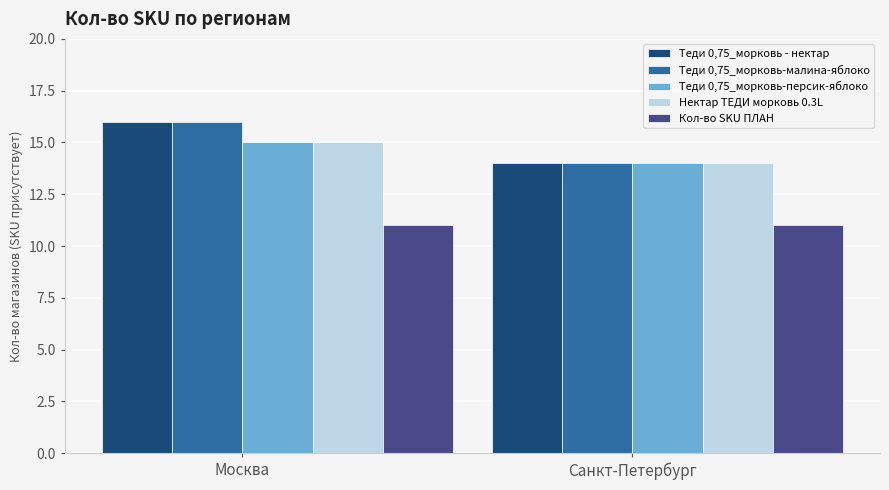

What is the total value across all series at Москва?

73